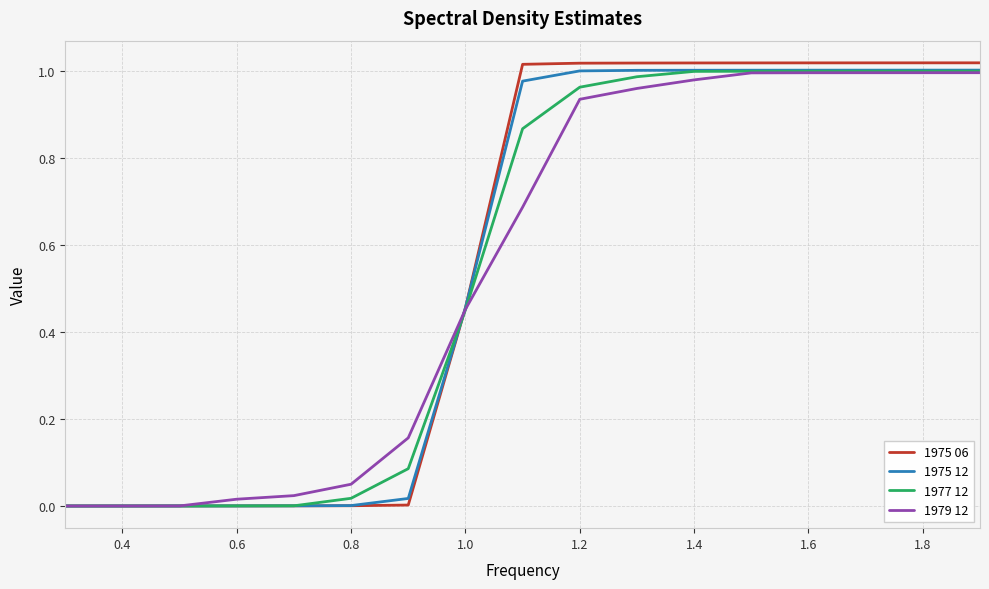

Which series has the widest spread of values?

1975 06